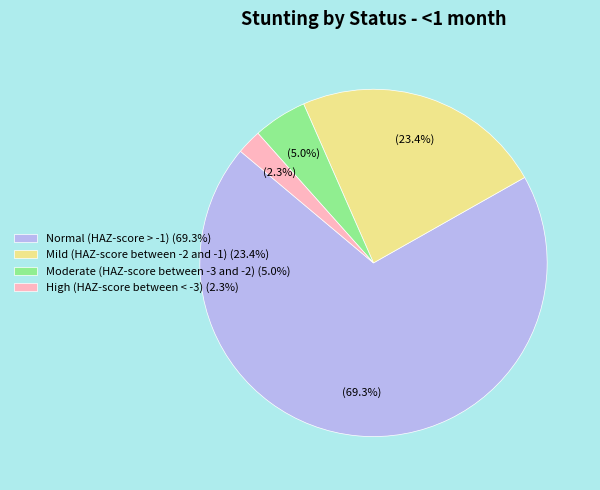

True or false: Mild (HAZ-score between -2 and -1) accounts for 23% of the total.

True